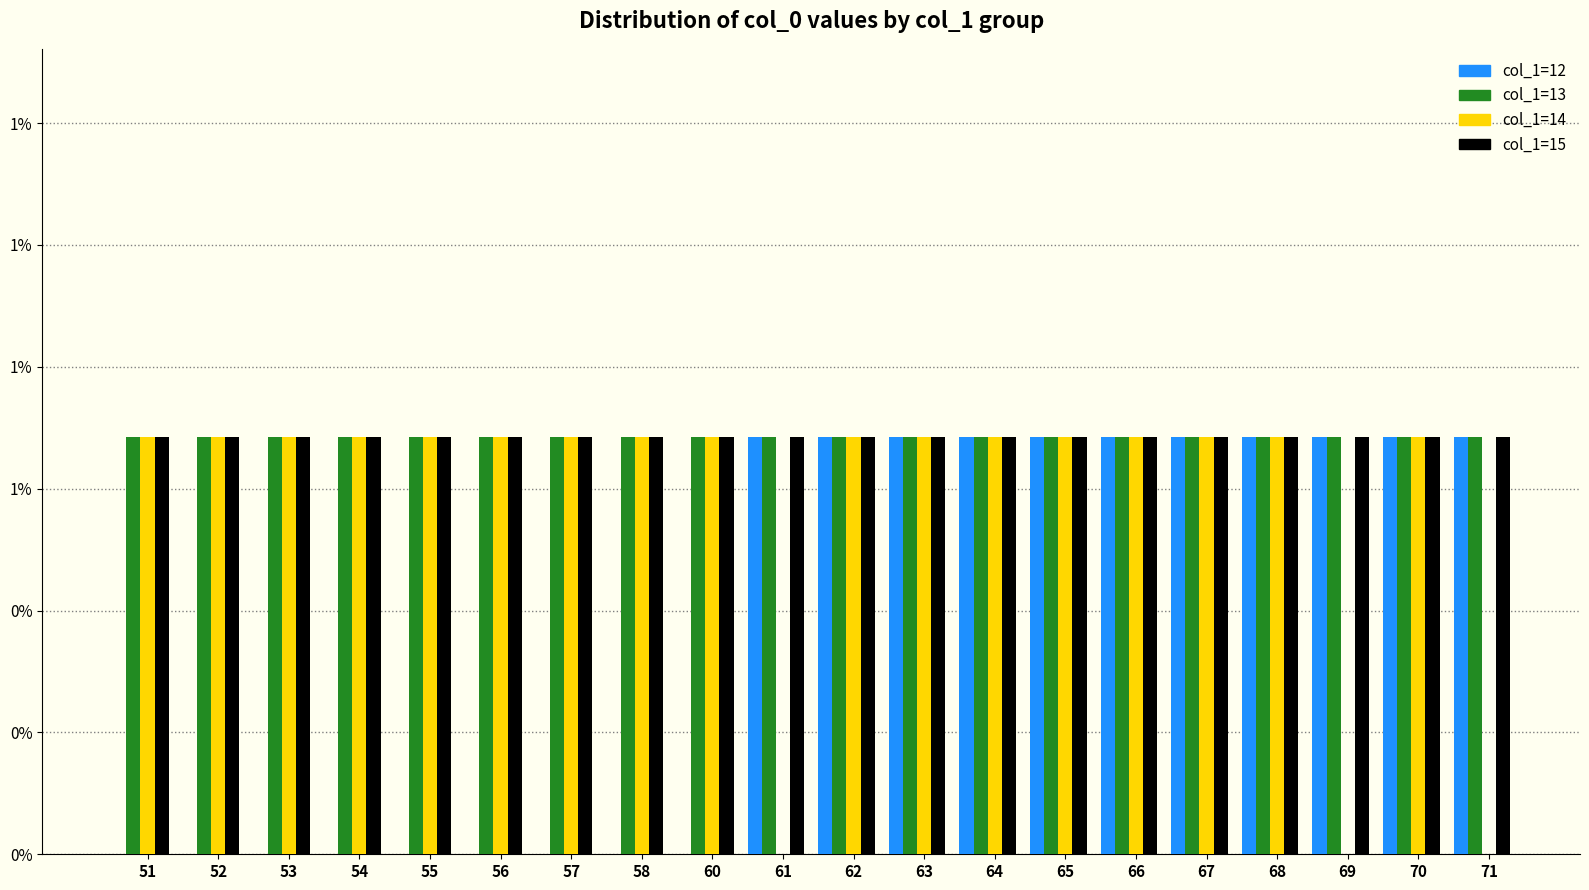

What is the total value across all series at 51?

2.1